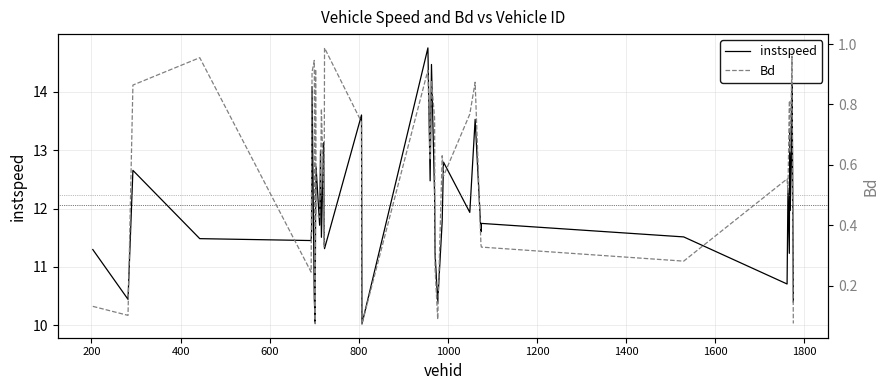

At how many categories does at least one series exceed 7?

40